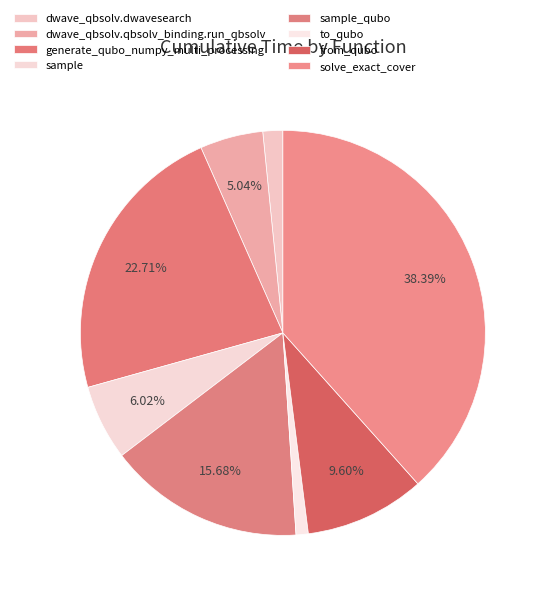

How many slices are in this pie chart?

8